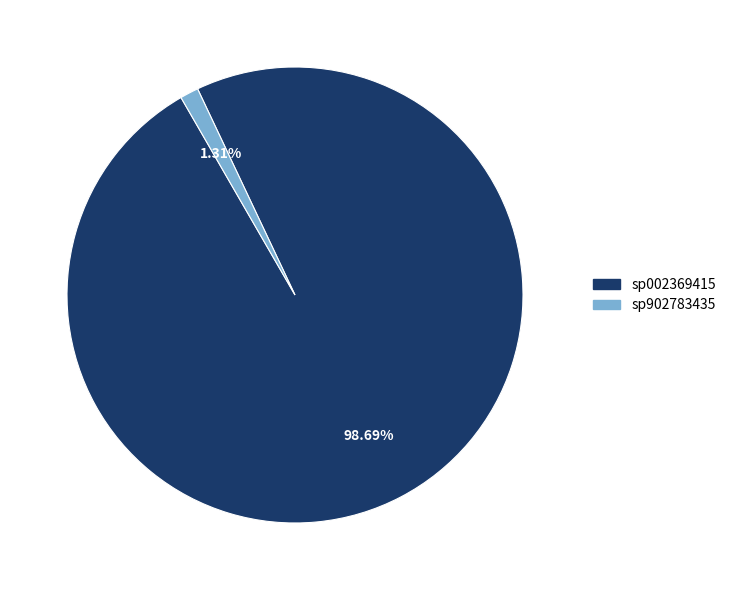

Count the number of slices in the pie.

2